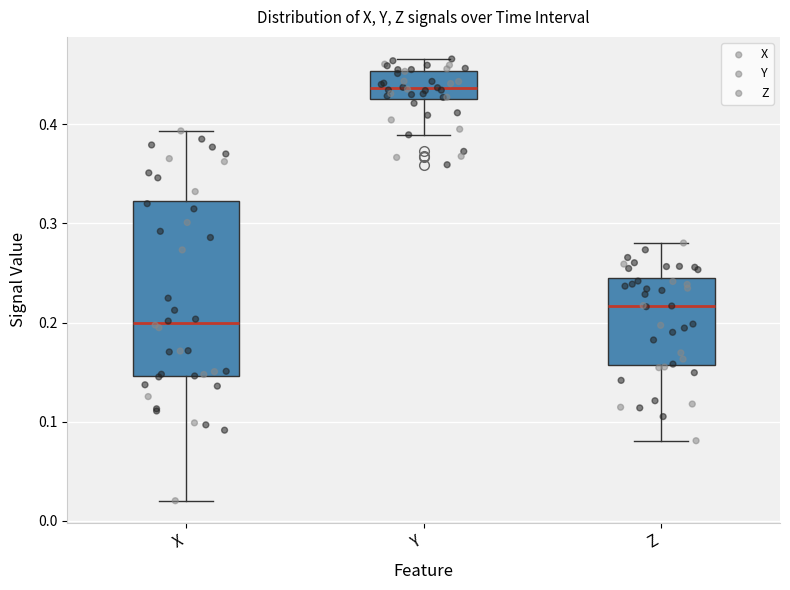

Reading left to right, read every box against the y-axis: the position of its median line, the range the box covers, and the ends of its whiskers. The values are not printed on the chart, so give them approximately, as read against the axis.

X: median 0.20, box 0.15 to 0.32, whiskers 0.02 to 0.39
Y: median 0.44, box 0.43 to 0.45, whiskers 0.39 to 0.47
Z: median 0.22, box 0.16 to 0.24, whiskers 0.08 to 0.28